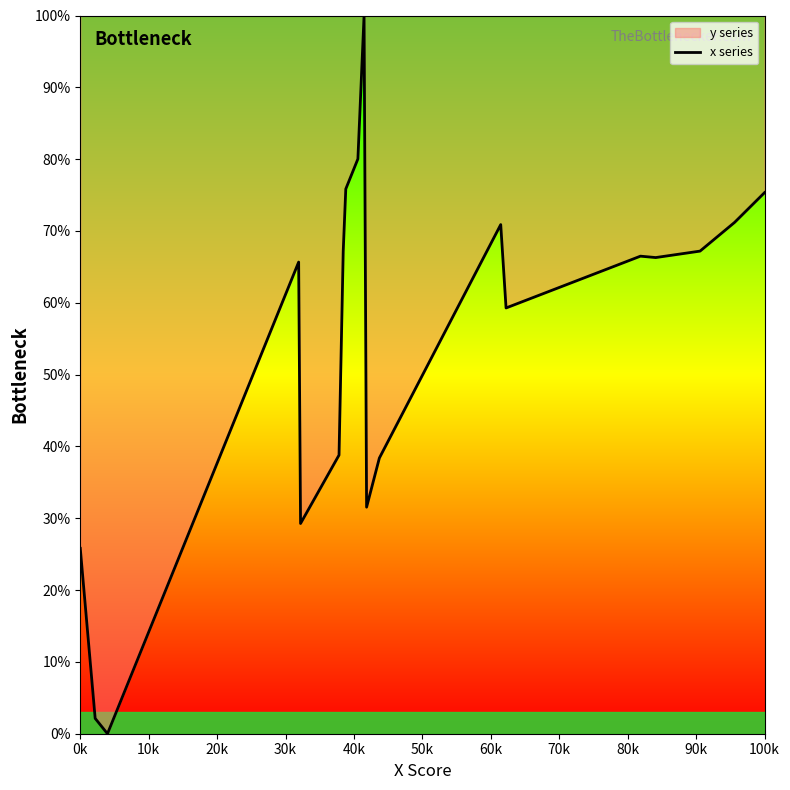

What is the greatest value displayed?

100.0